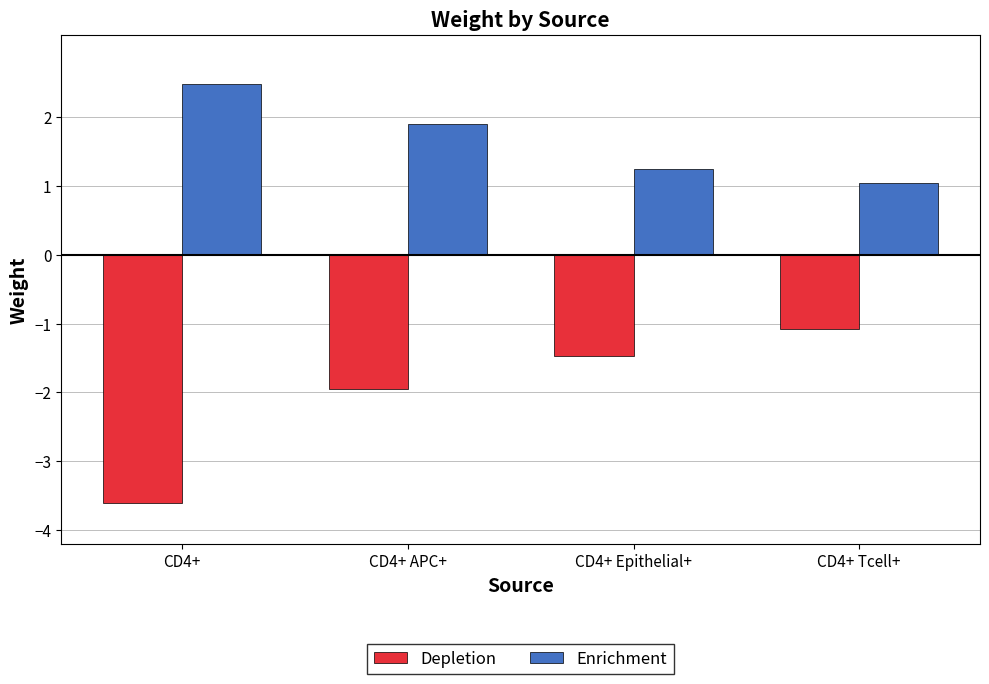

Reading left to right, what are all the values shown in this chart?

Depletion: -3.6	-1.9	-1.5	-1.1
Enrichment: 2.5	1.9	1.2	1.0